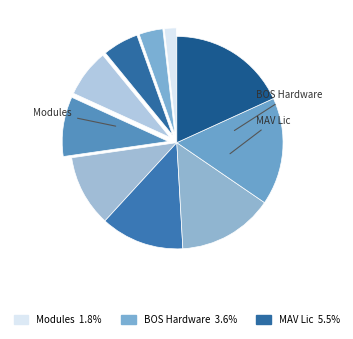

To the nearest percent, what is the average slice percentage?

10%